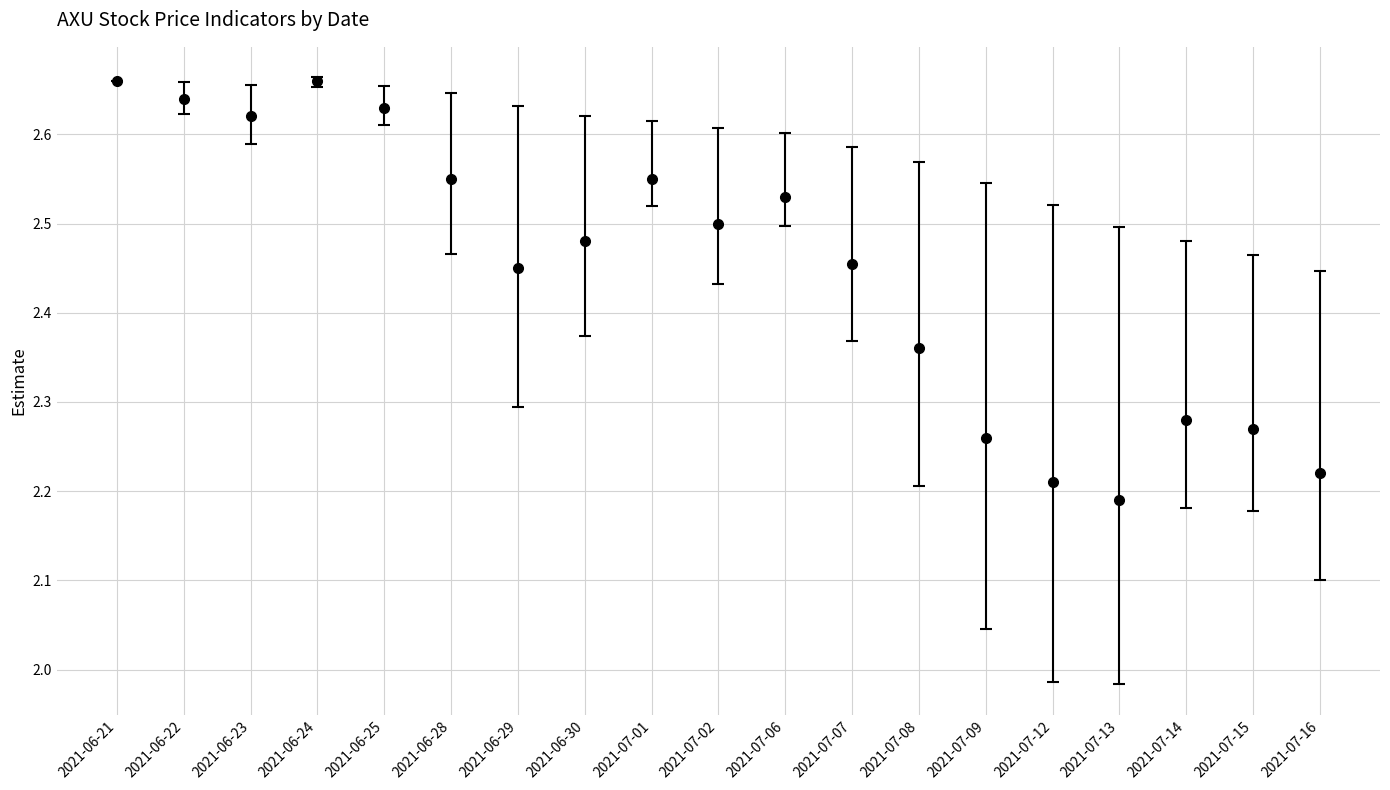

The chart shows a value of 0.8 at 2021-07-07. True or false?

False